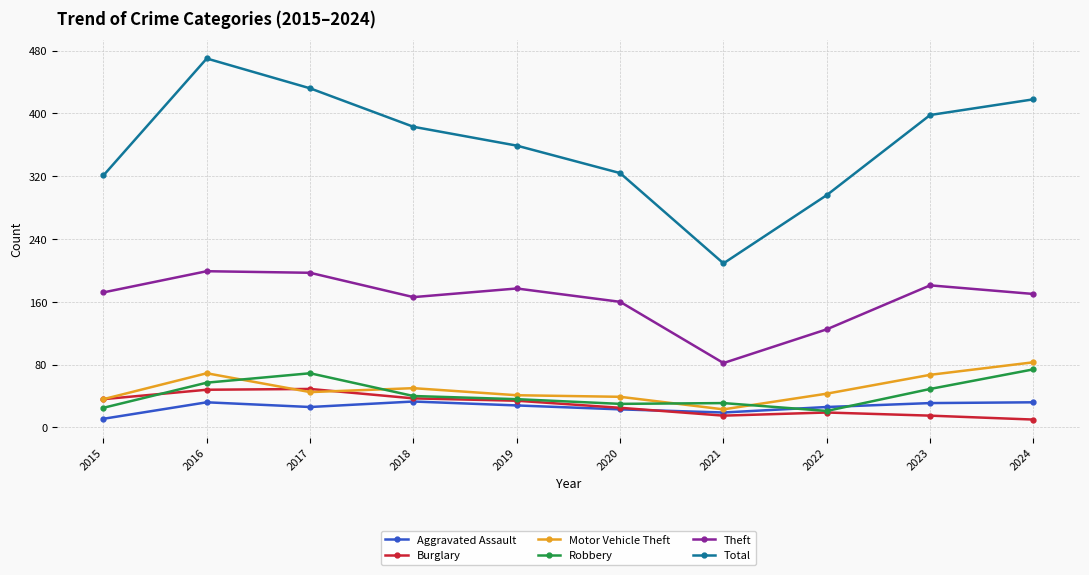

Which series has the largest range (max minus min)?

Total